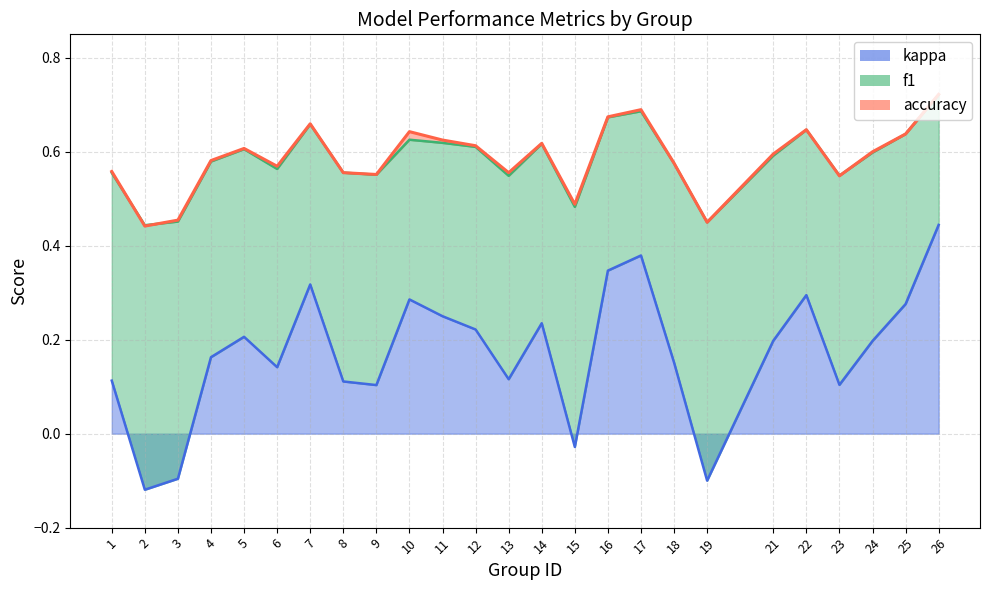

True or false: accuracy has a value of 0.6 at 21.

True